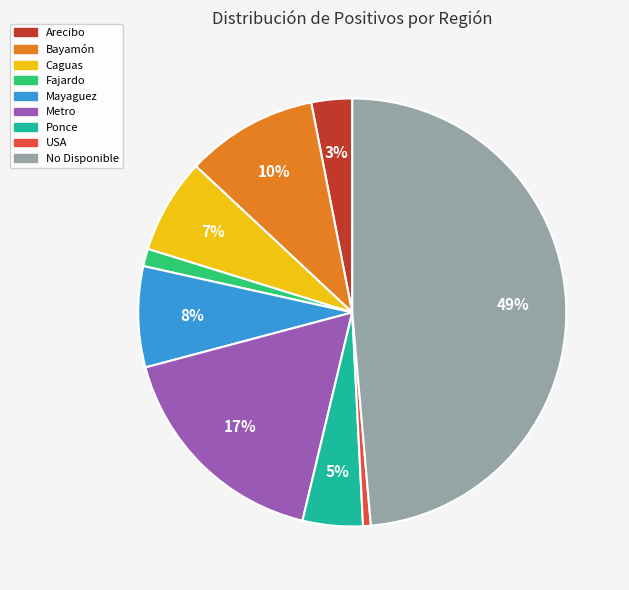

What is the largest slice in the pie chart?

No Disponible